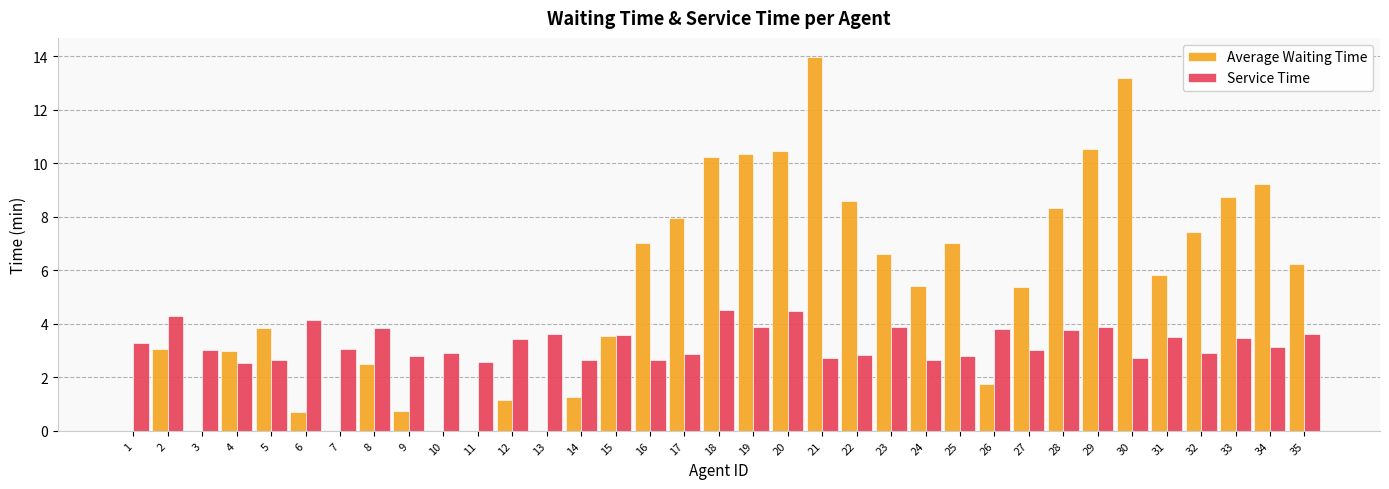

What is the greatest value displayed?

14.0